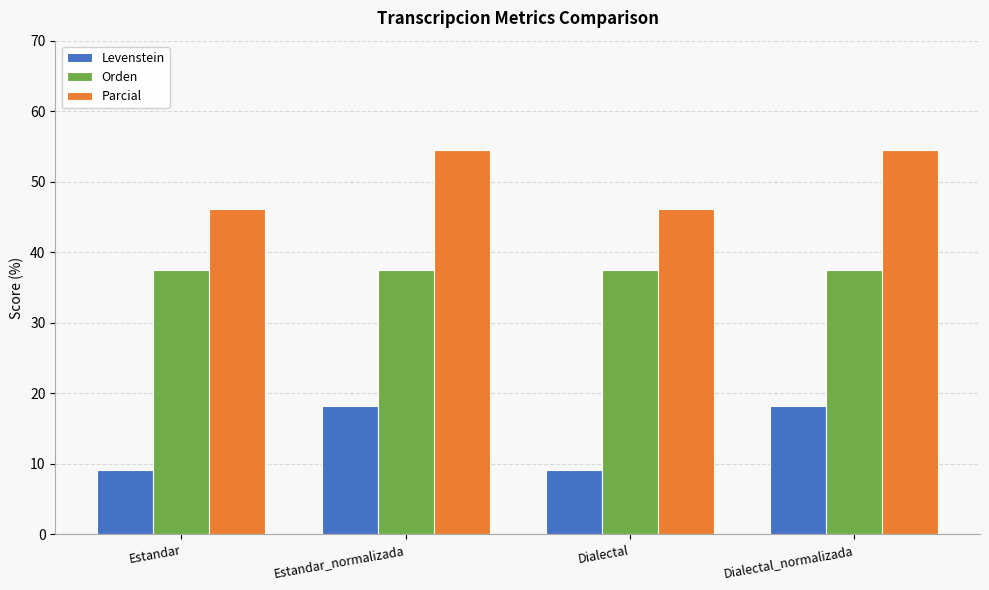

At how many categories does at least one series exceed 41?

4